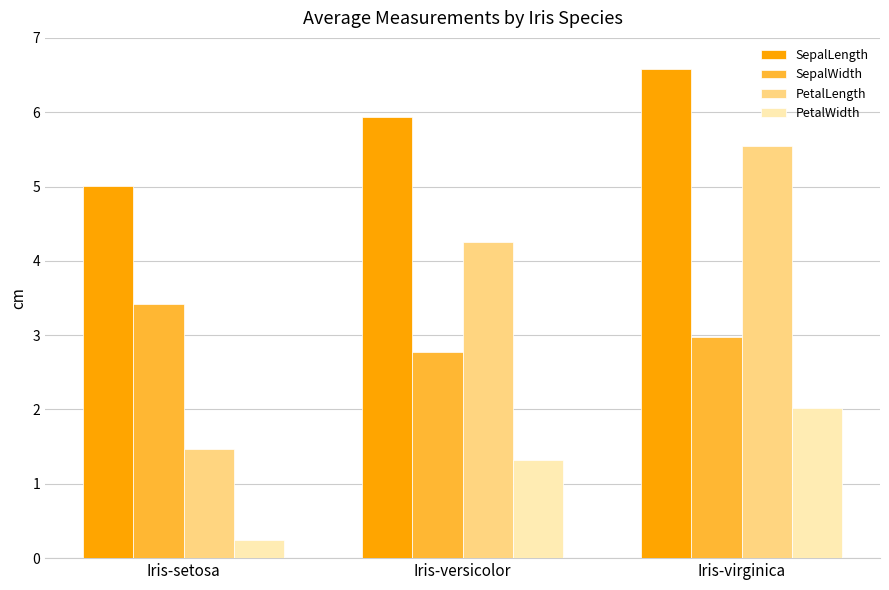

At which category does the chart reach its peak across all series?

Iris-virginica